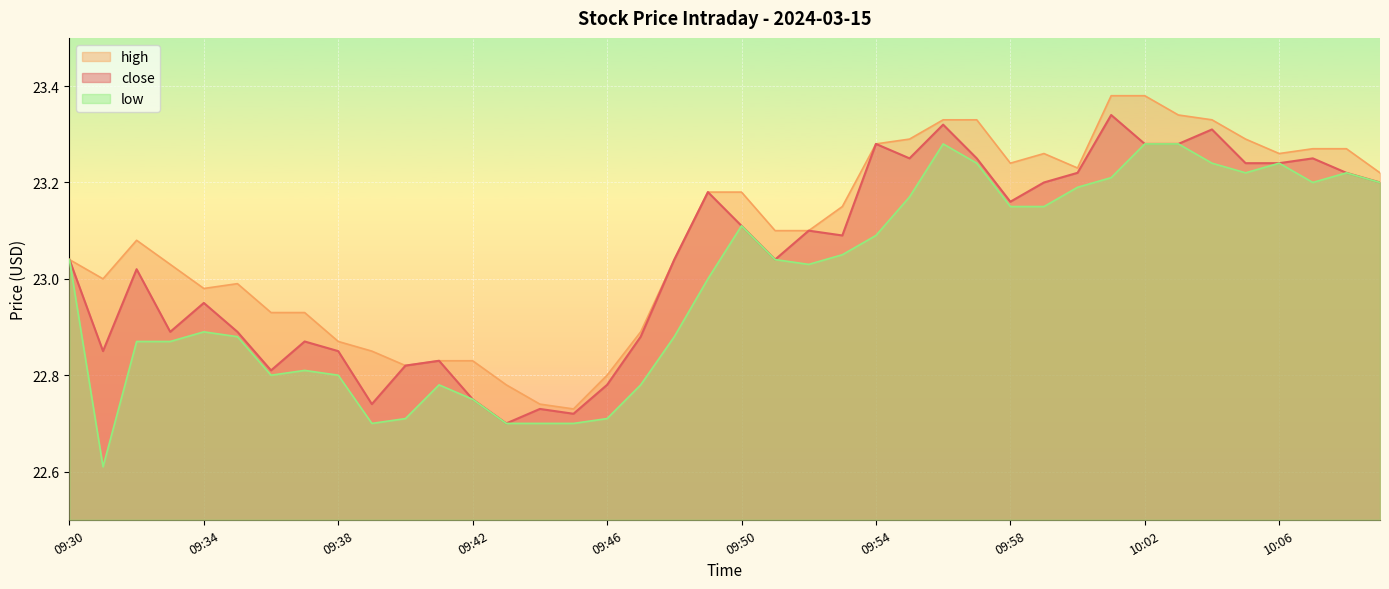

How many lines are shown in the chart?

3